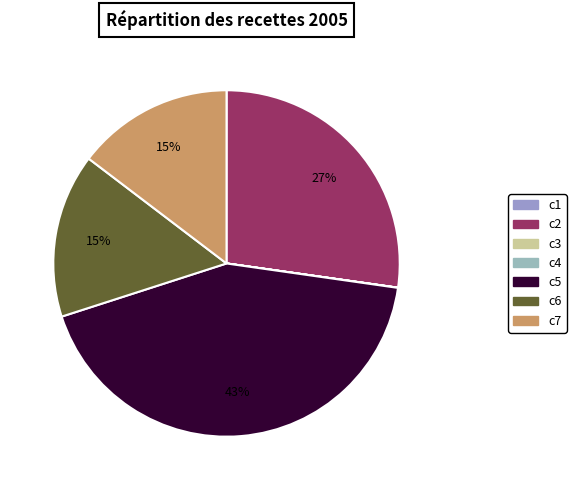

How many segments does this pie chart have?

7